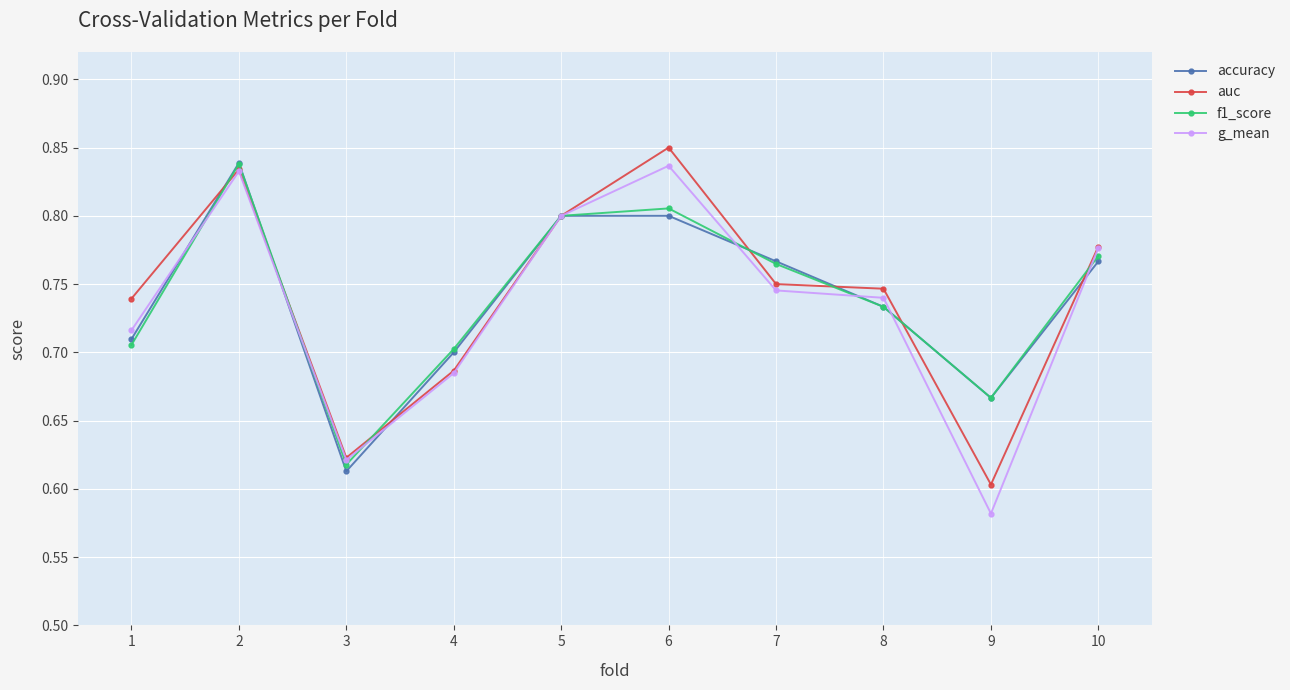

How many data points does each series have?

10